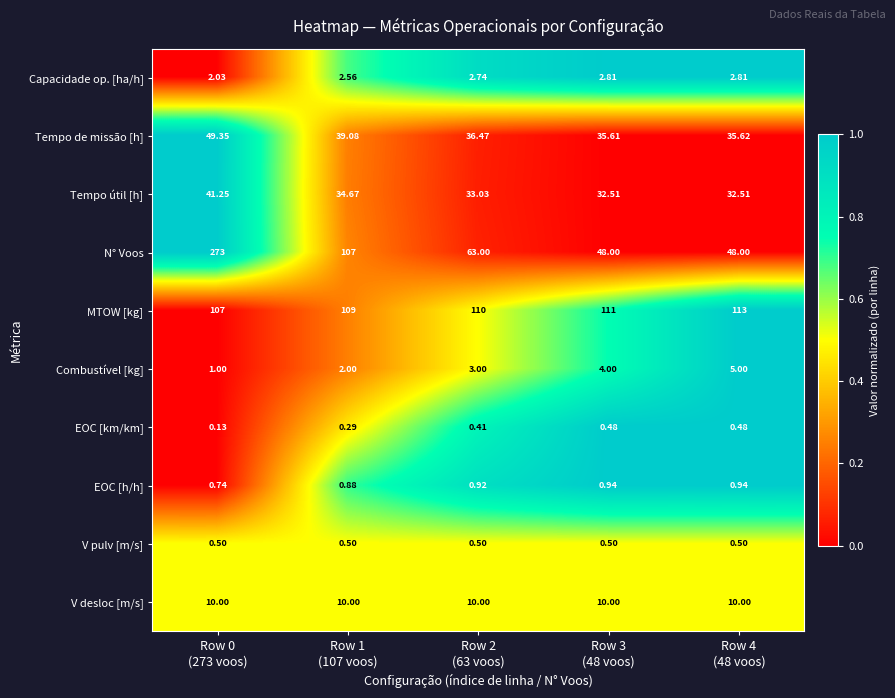

Which series has the widest spread of values?

N° Voos